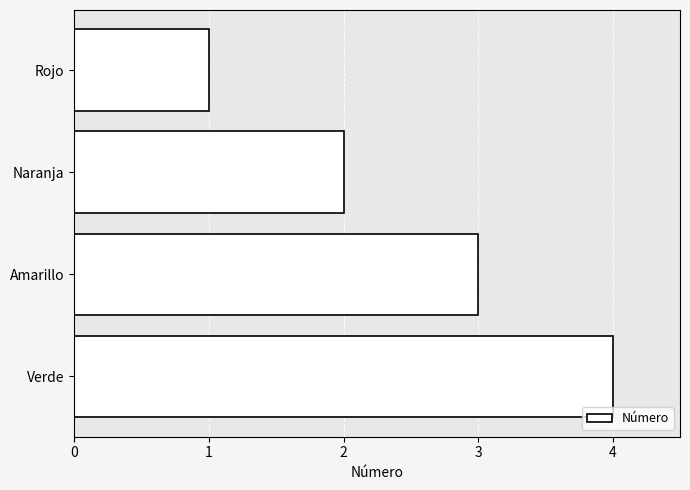

What is the sum of all values?

10